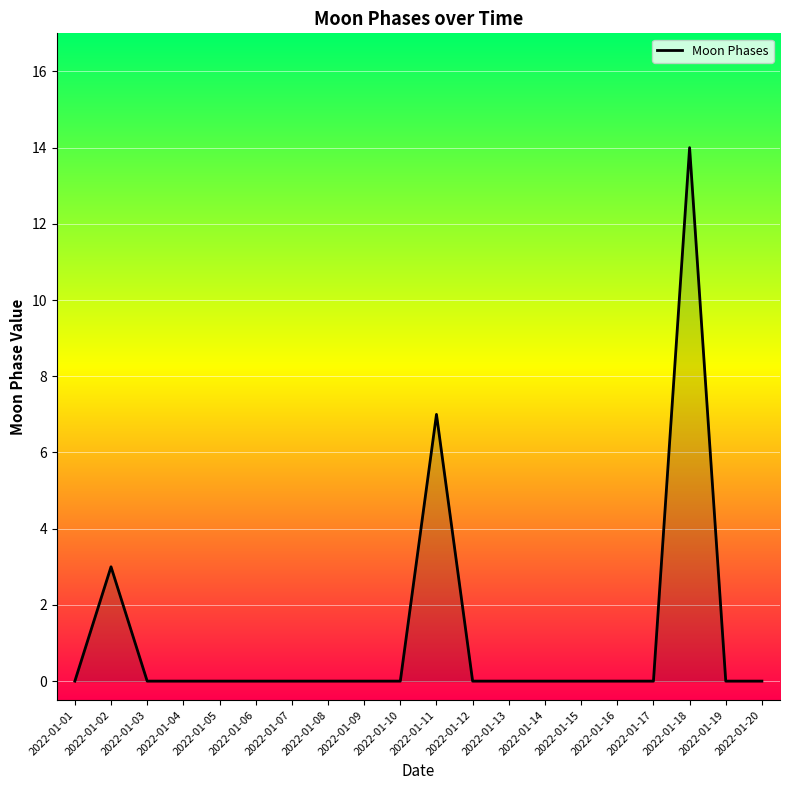

What is the greatest value displayed?

14